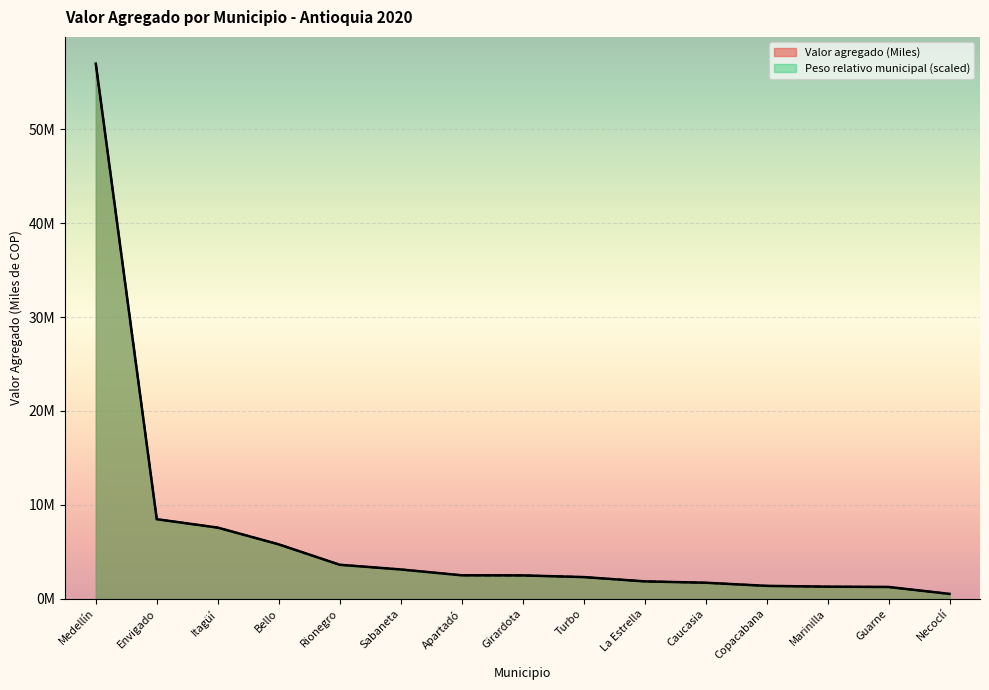

How many lines are shown in the chart?

2